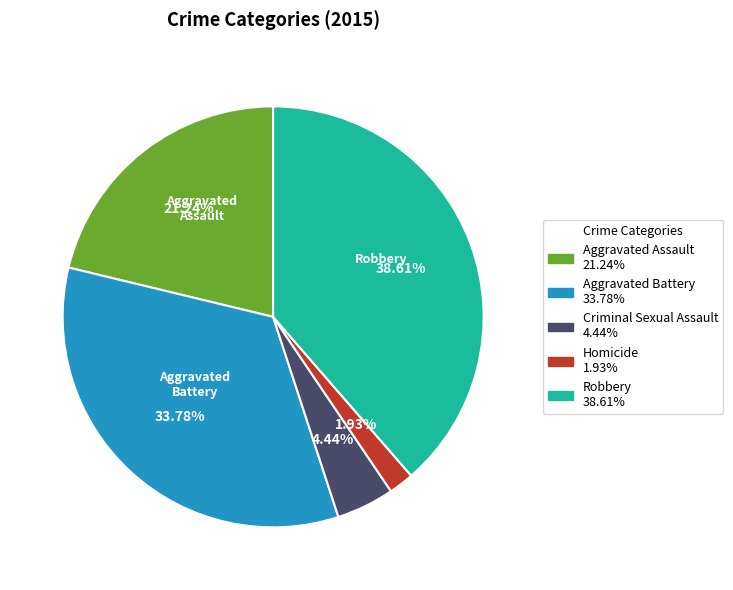

Is there a majority slice in this chart?

No